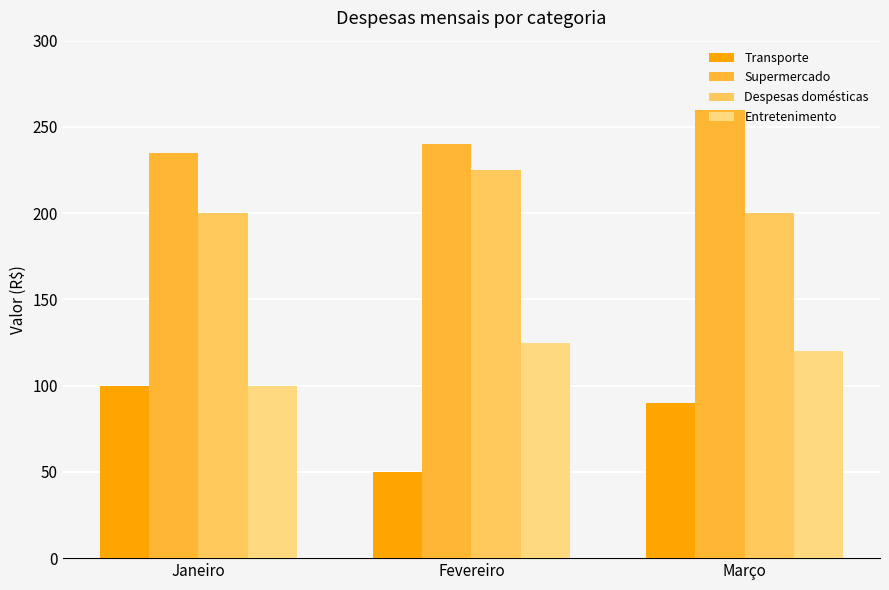

Which series has the widest spread of values?

Transporte